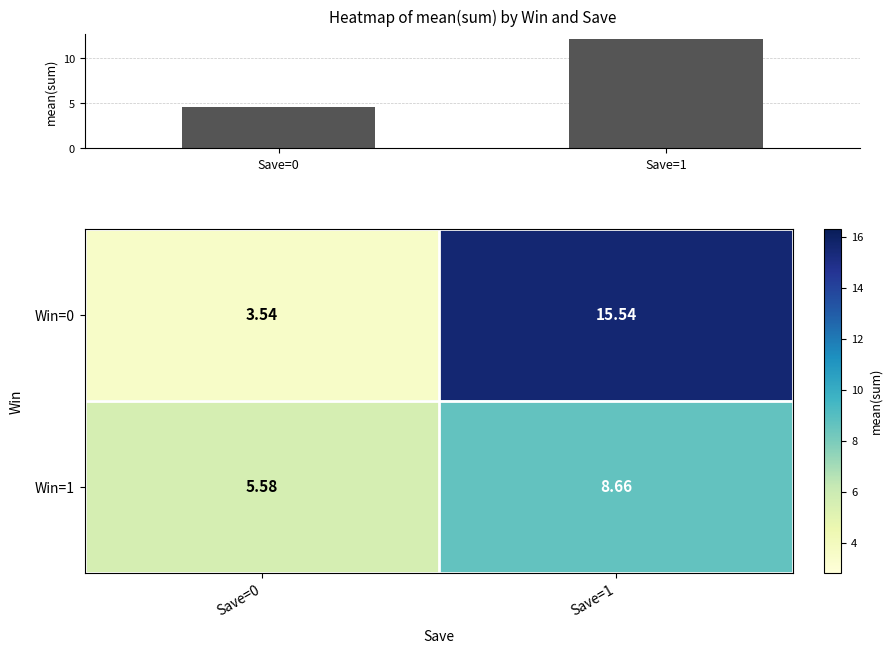

What is the difference between the Win=1 values at Save=0 and Save=1?

3.1